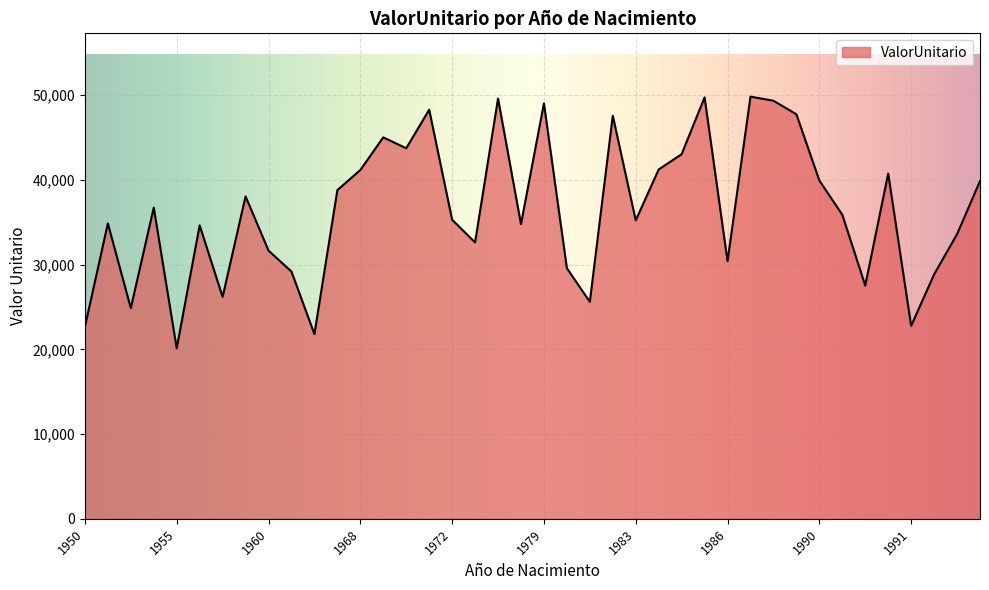

What is the maximum value shown in the chart?

49811.3